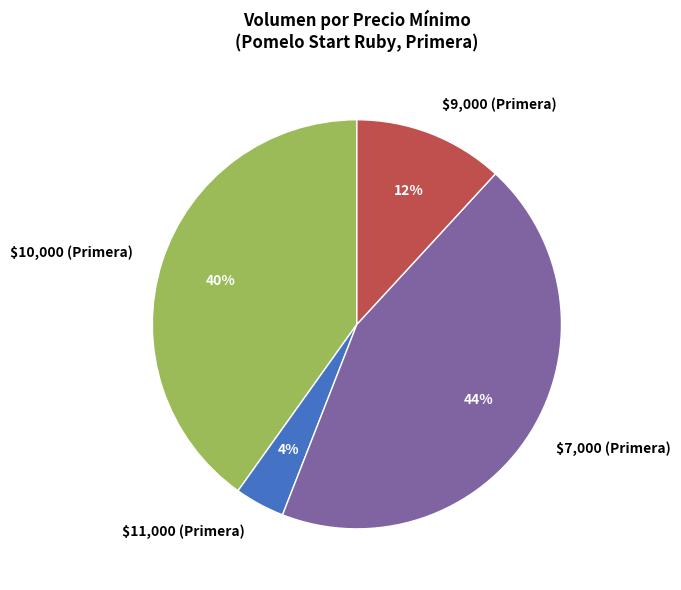

To the nearest percent, what is the average slice percentage?

25%